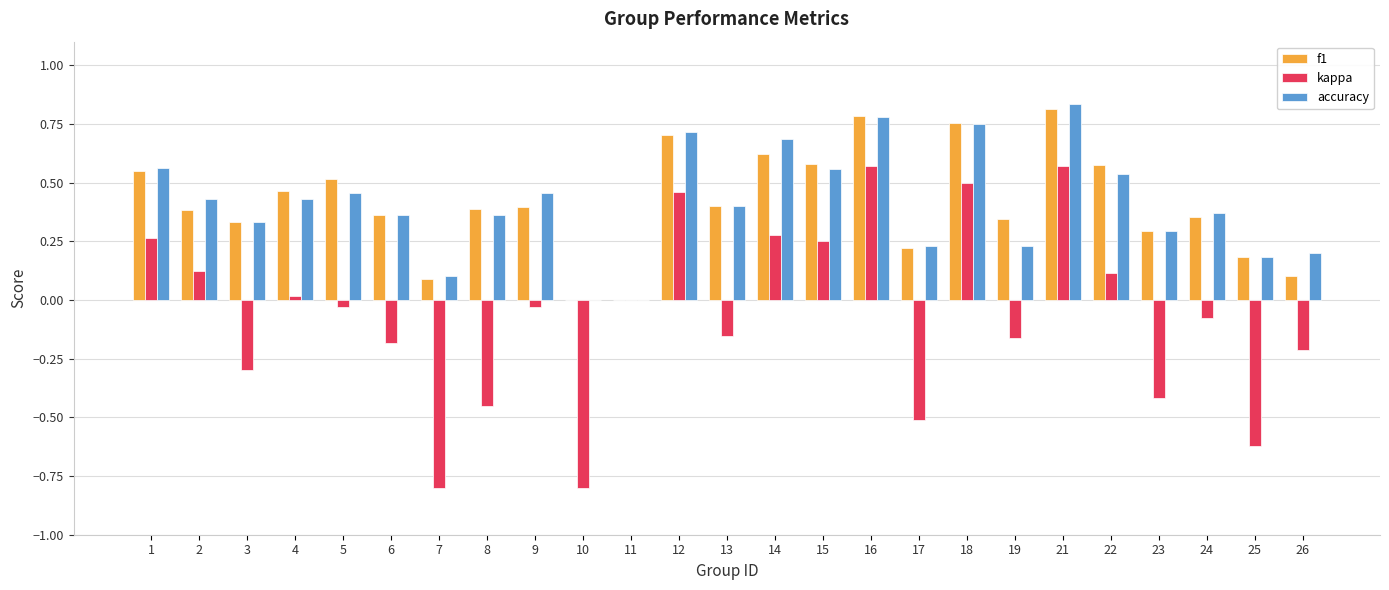

What is the sum of the accuracy values at 14 and 22?

1.2